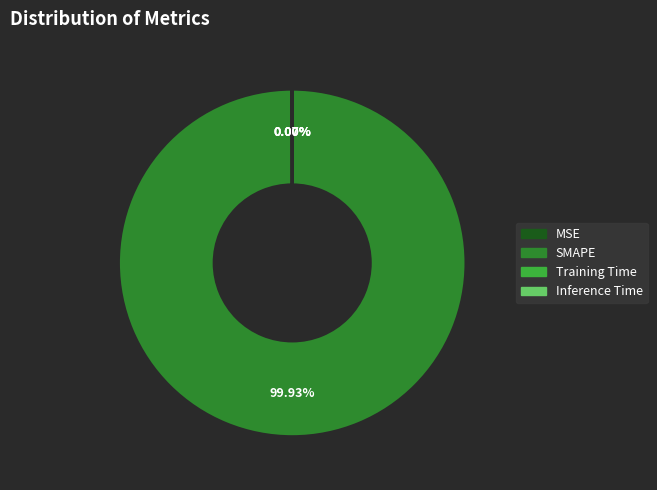

Which category accounts for the majority?

SMAPE